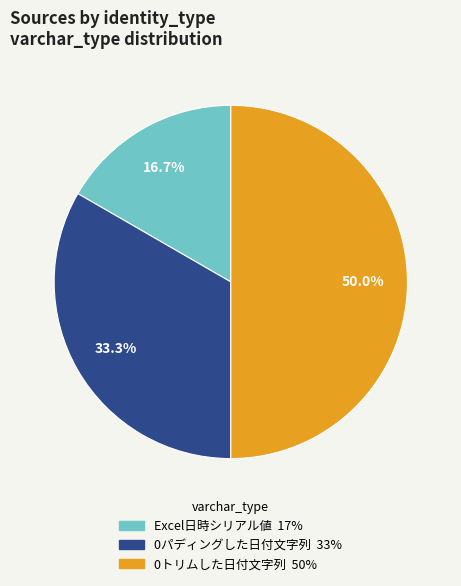

To the nearest percent, what is the difference between the 0パディングした日付文字列 and 0トリムした日付文字列 slice percentages?

17%